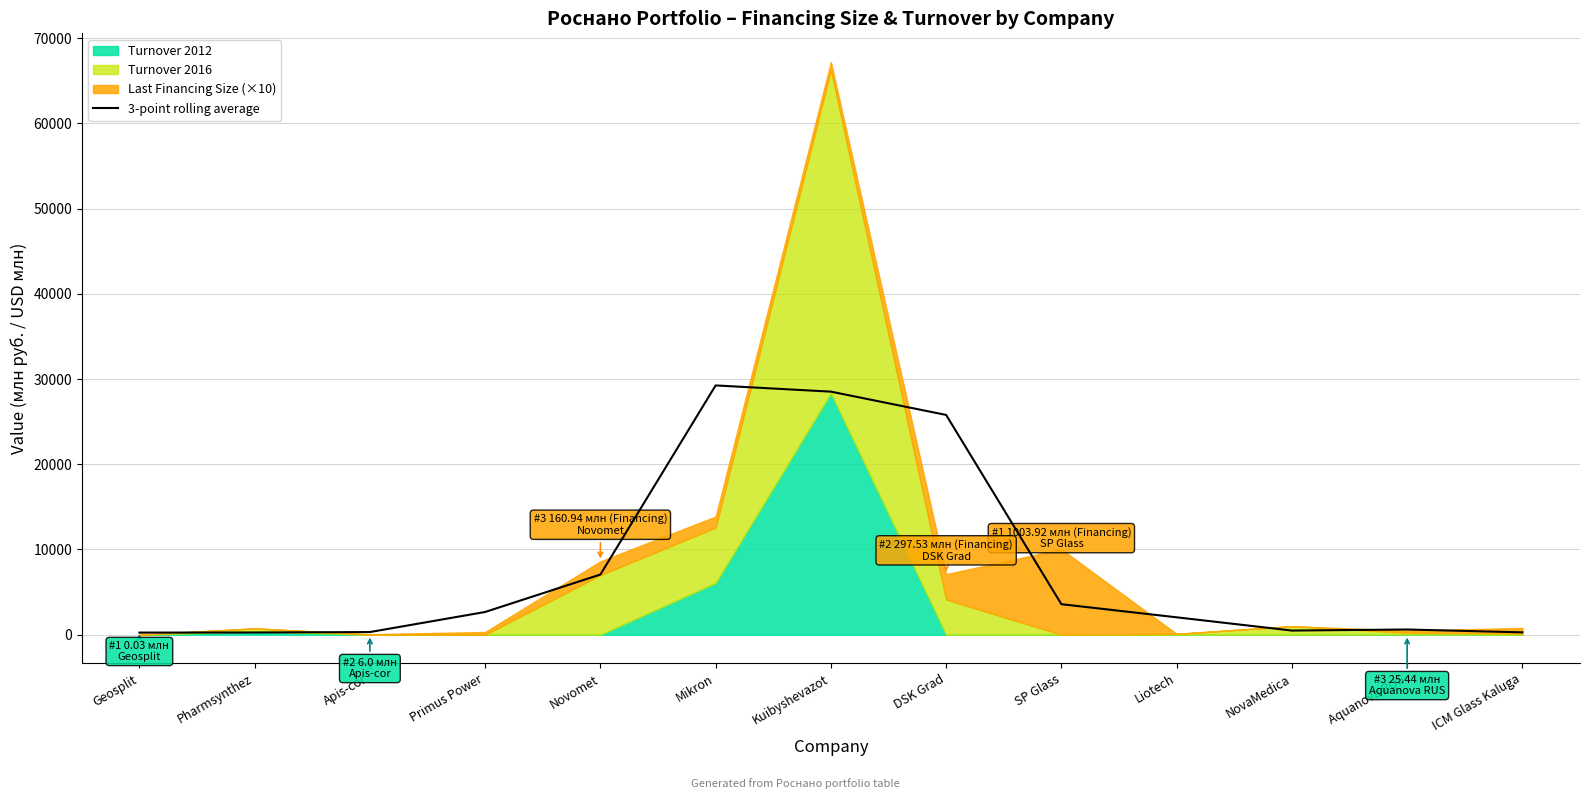

What is the label of the 13th point from the left?

ICM Glass Kaluga